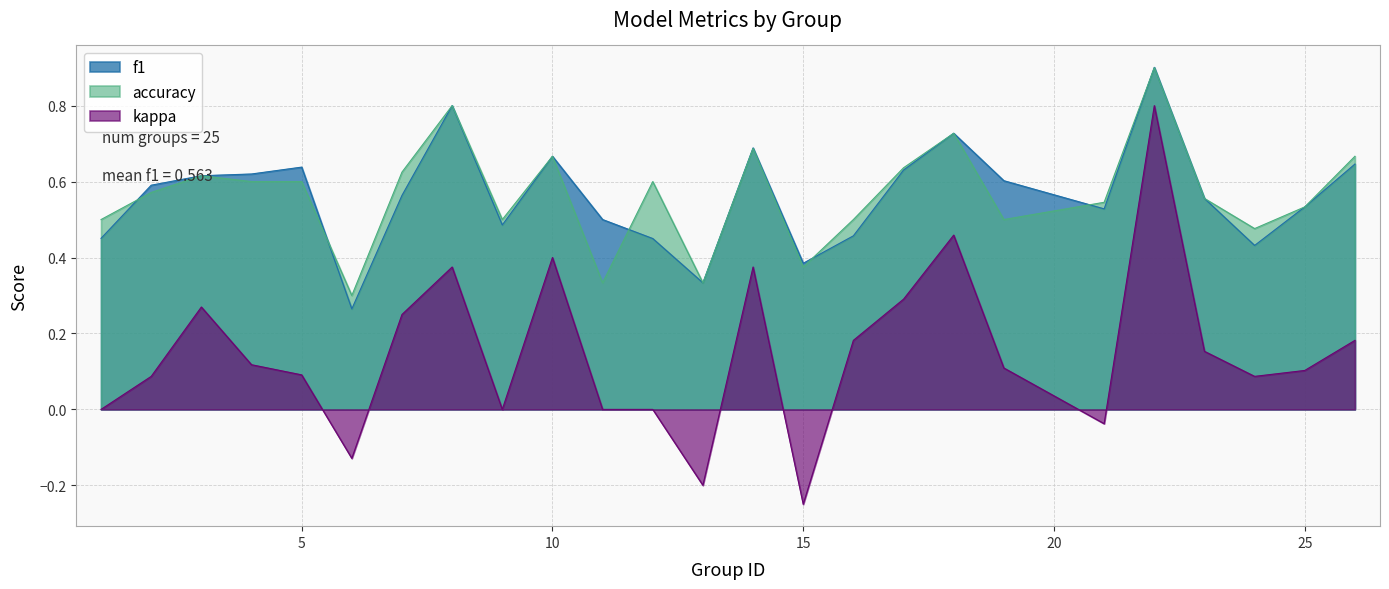

At which category is the sum across all series the highest?

22